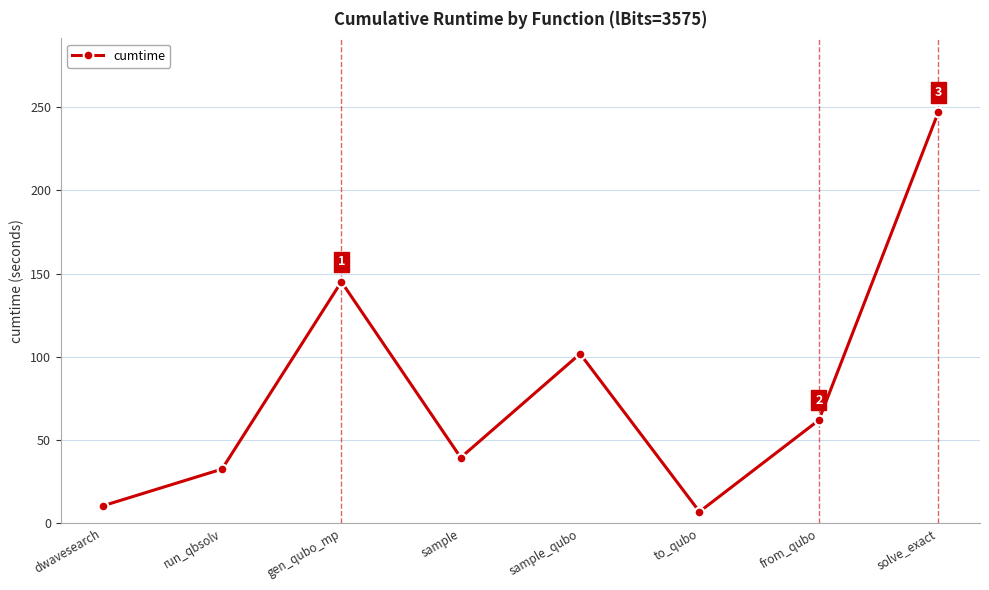

What is the change in value from dwavesearch to run_qbsolv?

+22.1